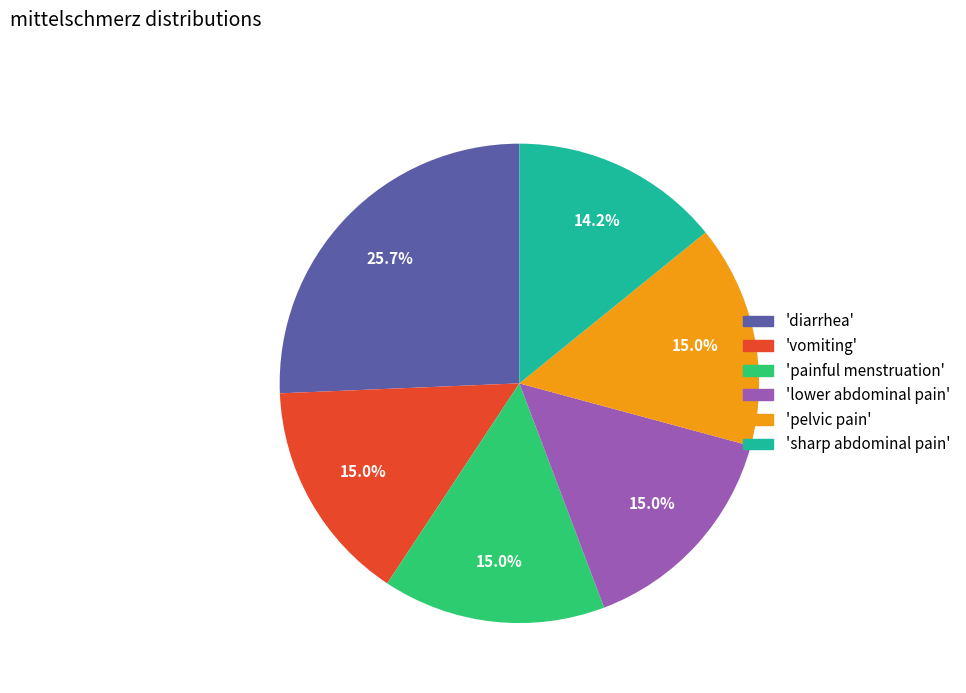

What is the smallest slice in the pie chart?

'sharp abdominal pain'